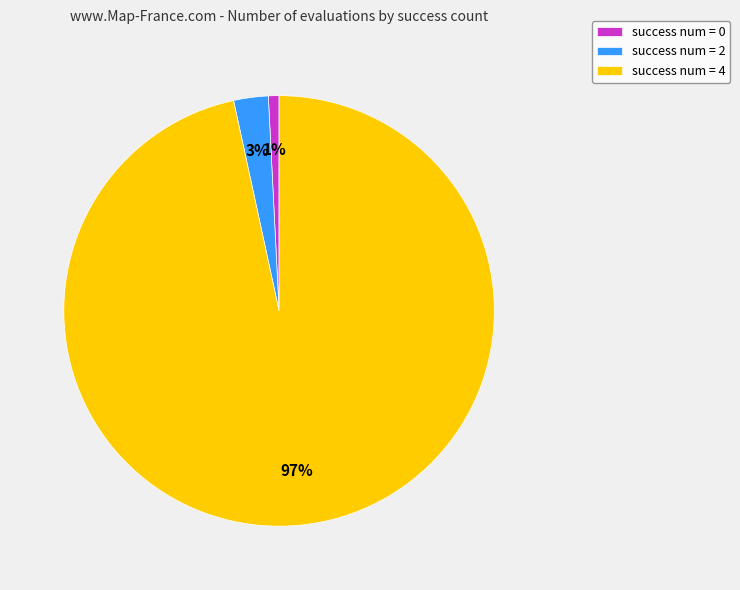

To the nearest percent, what is the combined percentage of success num = 2 and success num = 4?

99%